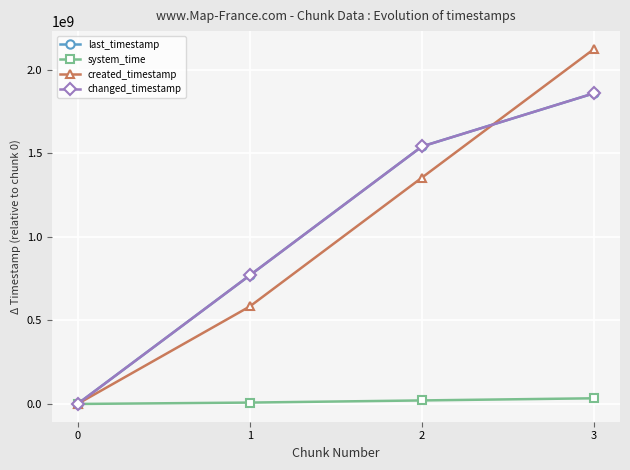

Where do created_timestamp and changed_timestamp first cross each other?

2 and 3